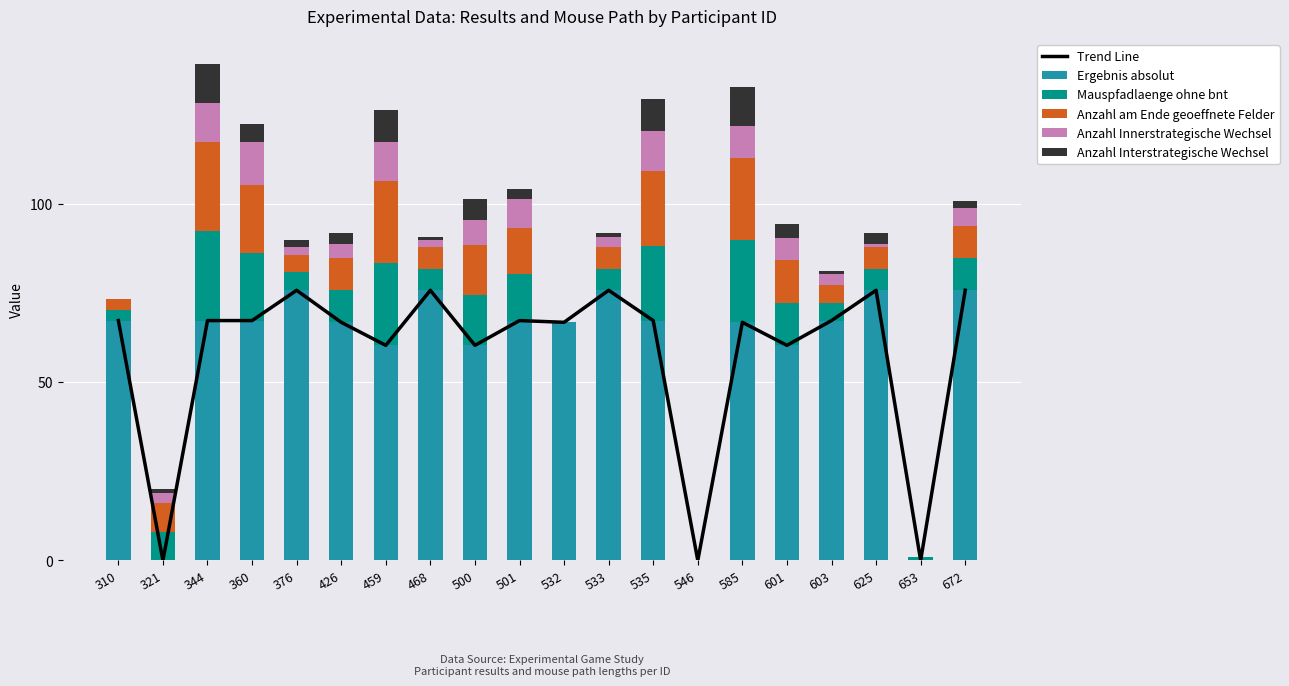

At which category is the sum across all series the highest?

344